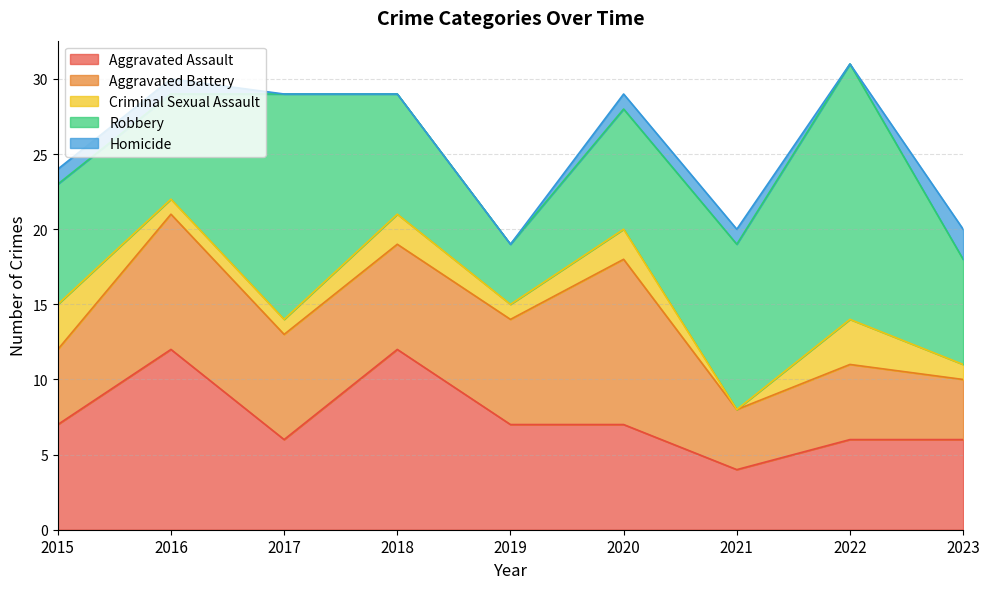

How many distinct data groups are displayed?

5